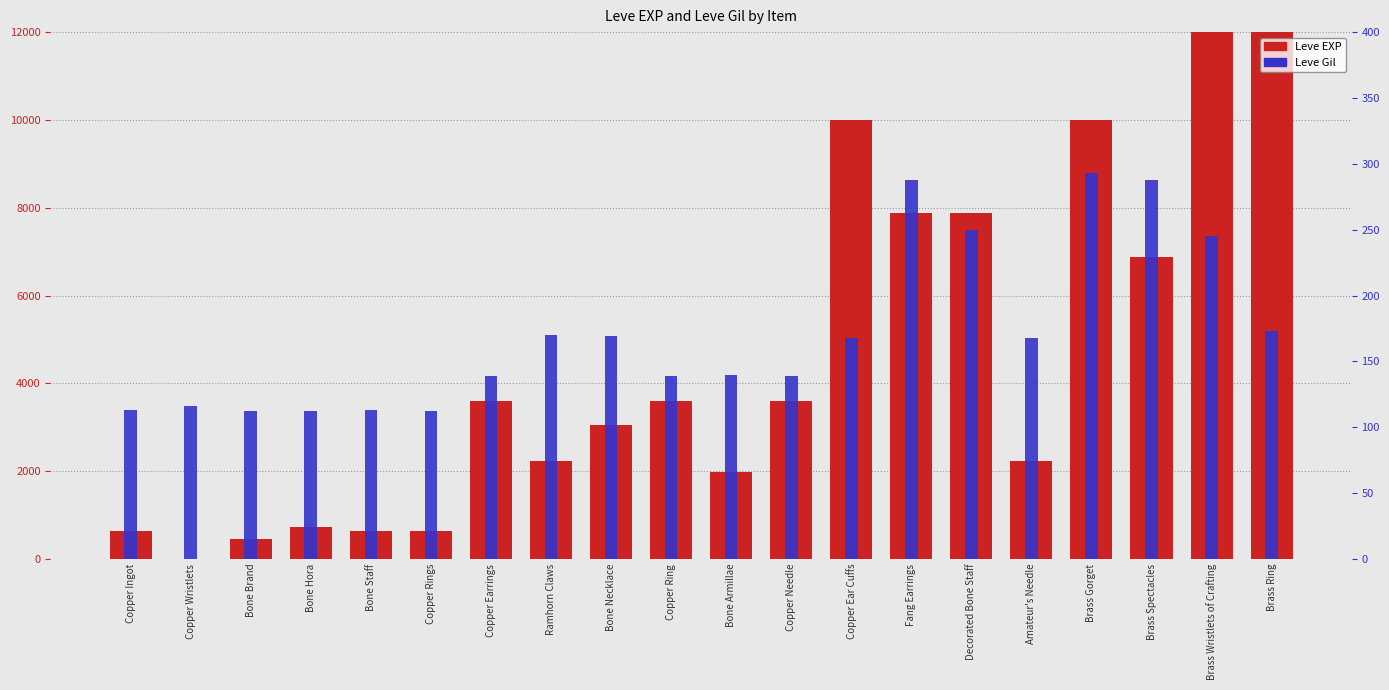

What are all the series names shown in the legend?

Leve EXP, Leve Gil